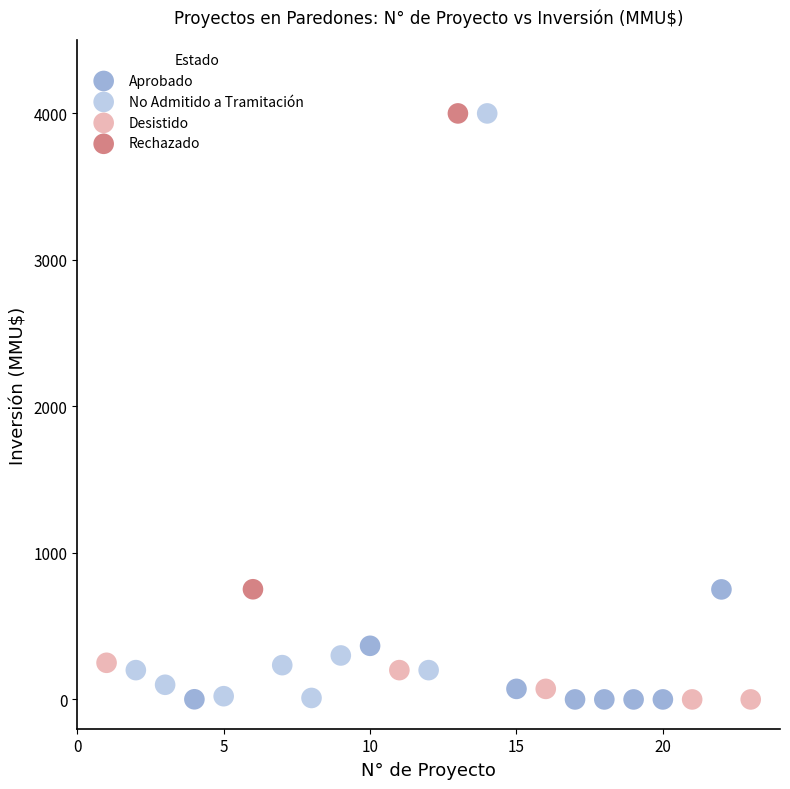

What are all the series names shown in the legend?

Aprobado, No Admitido a Tramitación, Desistido, Rechazado